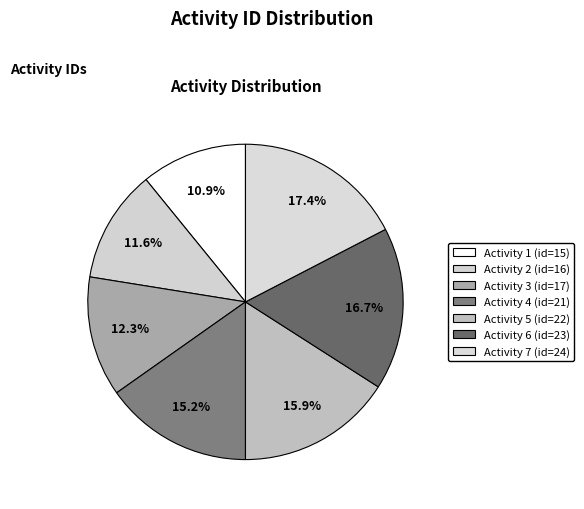

To the nearest percent, what is the difference between the largest and smallest slice percentages?

7%